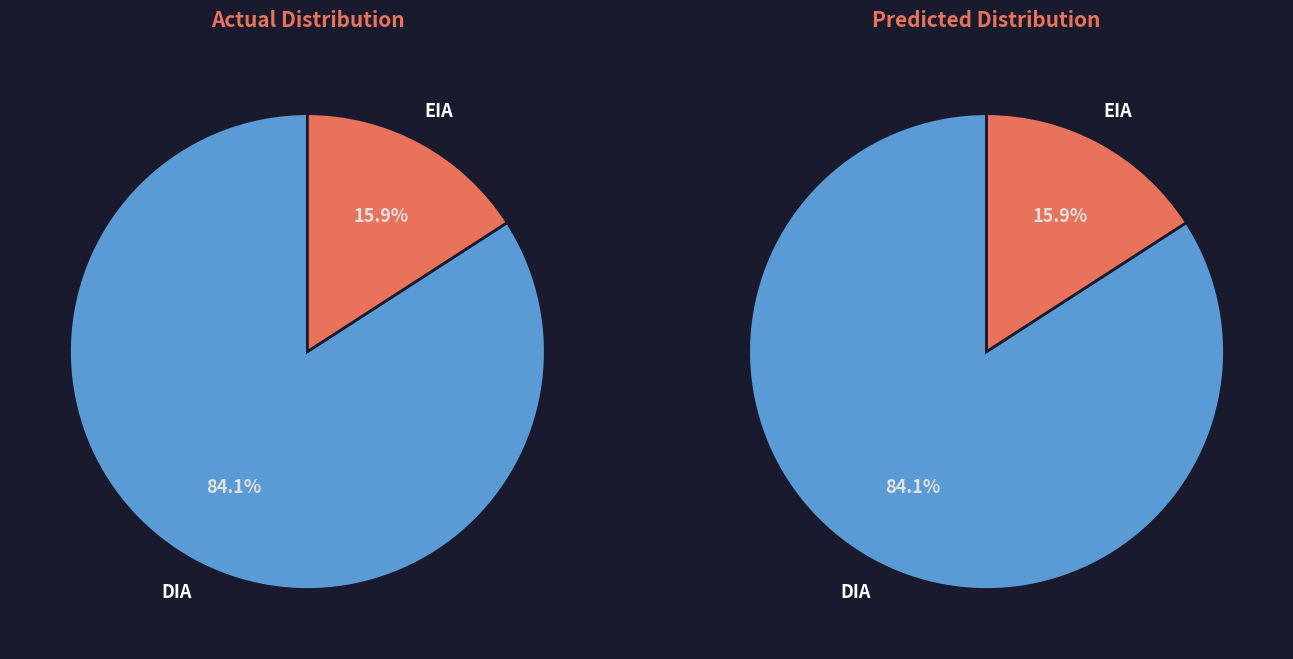

Rank the categories by value from highest to lowest.

DIA, EIA